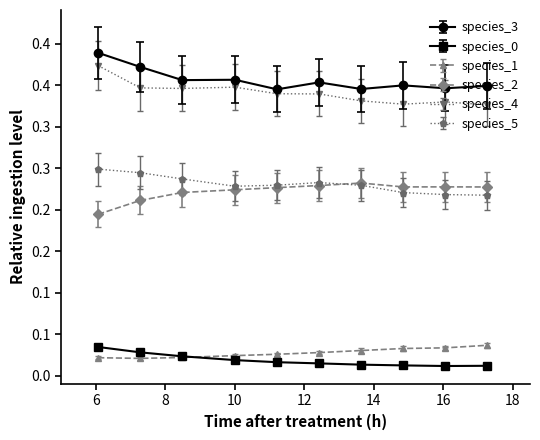

What is the value of the species_5 point at the 6th from the left?

0.2